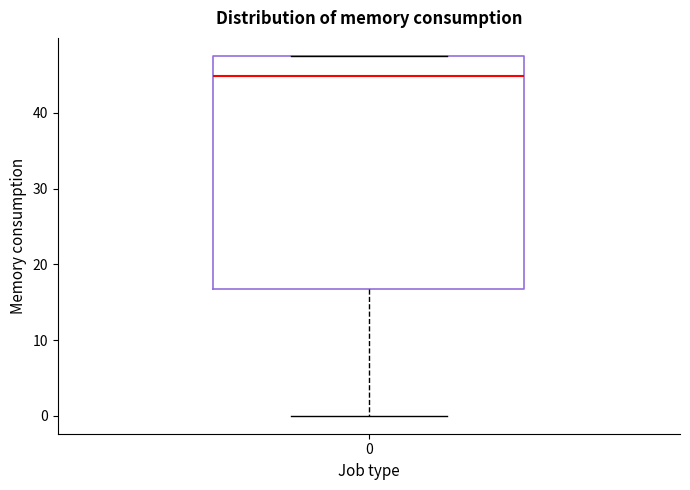

Read this box plot against the y-axis: the position of the median line, the range covered by the box, and the ends of both whiskers. The values are not printed on the chart, so give them approximately, as read against the axis.

median 45, box 17 to 48, whiskers 0 to 48